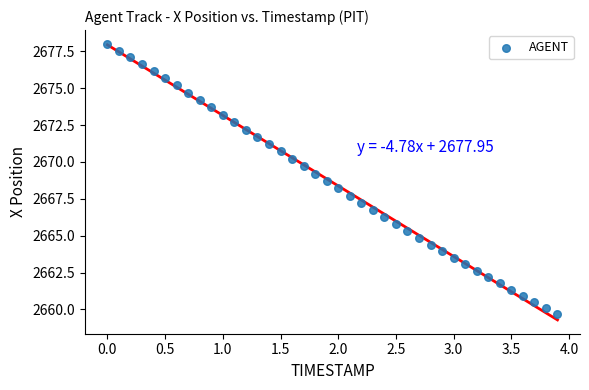

What is the range of X values (max minus min)?

3.9